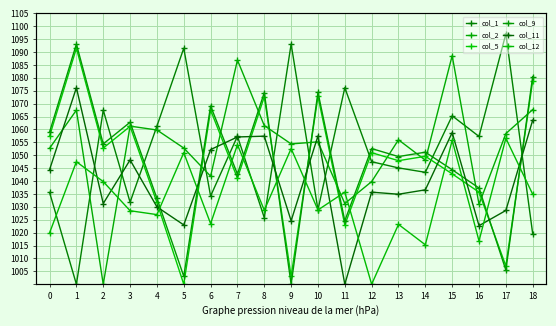

How many lines are shown in the chart?

6